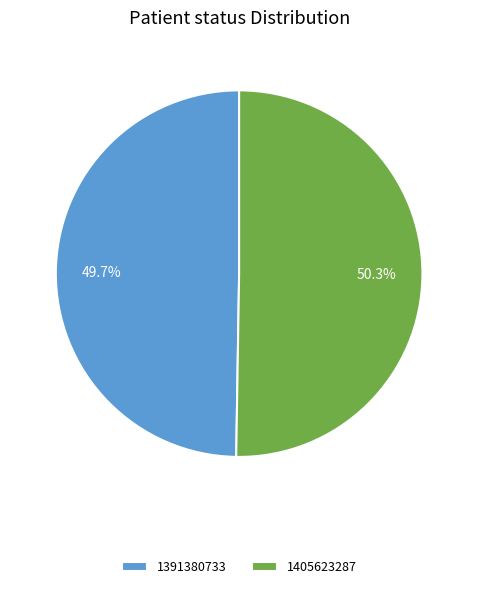

Is there a majority slice in this chart?

Yes